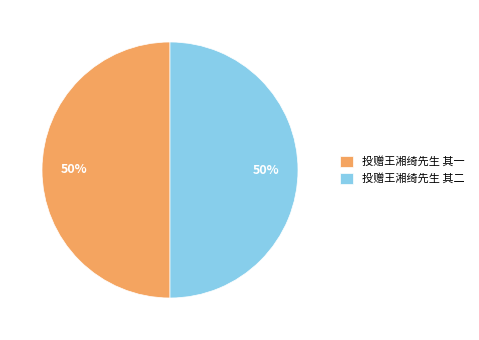

Do 投赠王湘绮先生 其二 and 投赠王湘绮先生 其一 together represent more than half of the pie?

Yes